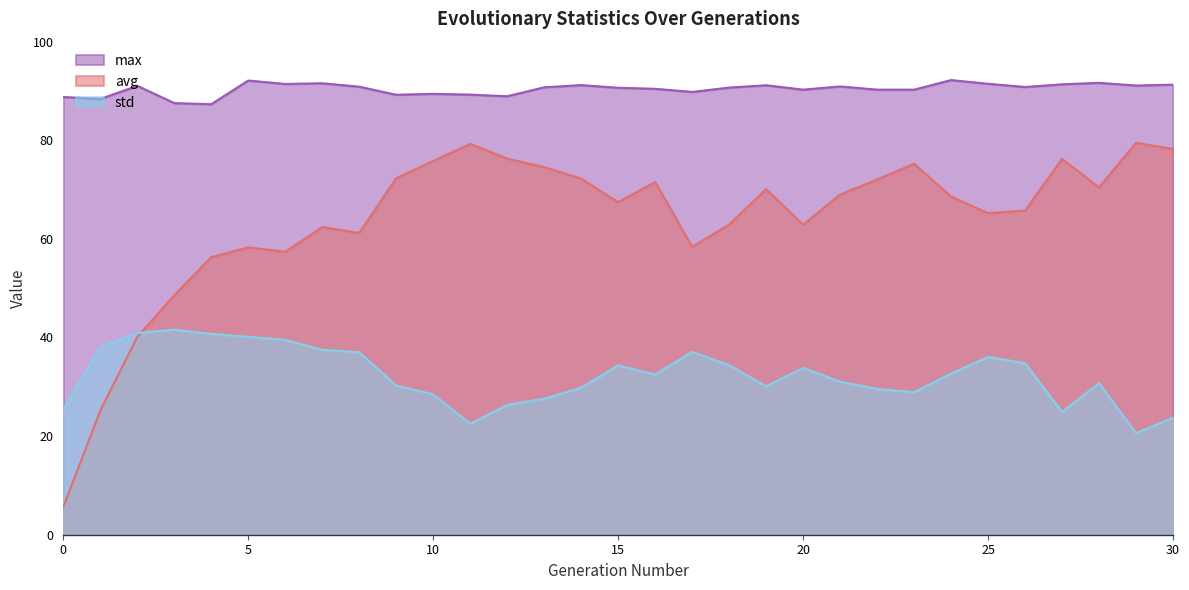

What is the value of the std point at the 31st from the left?

23.7